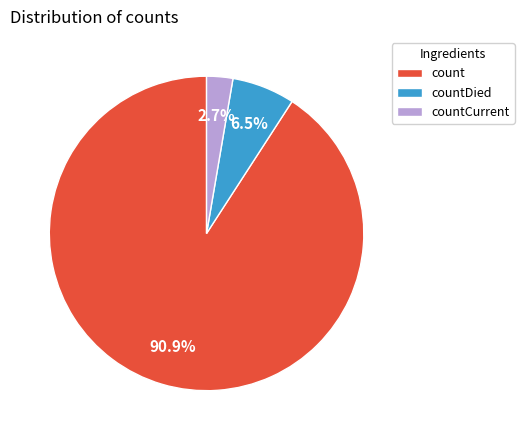

What percentage do countCurrent and count together represent?

93.5%